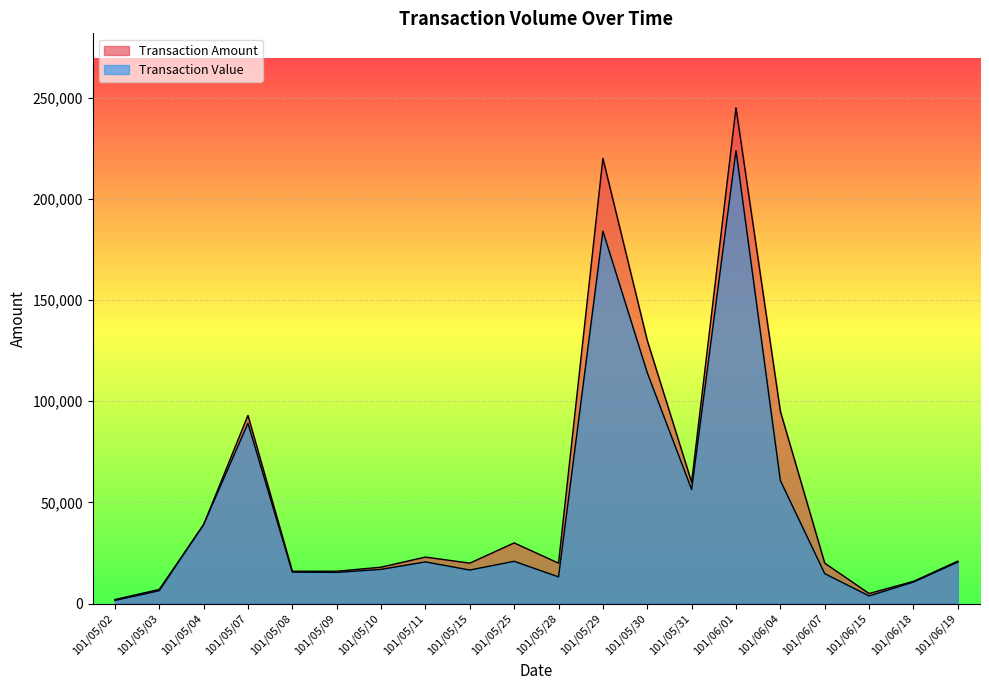

What is the approximate value of Transaction Value at 101/05/29, to the nearest 100?

184000